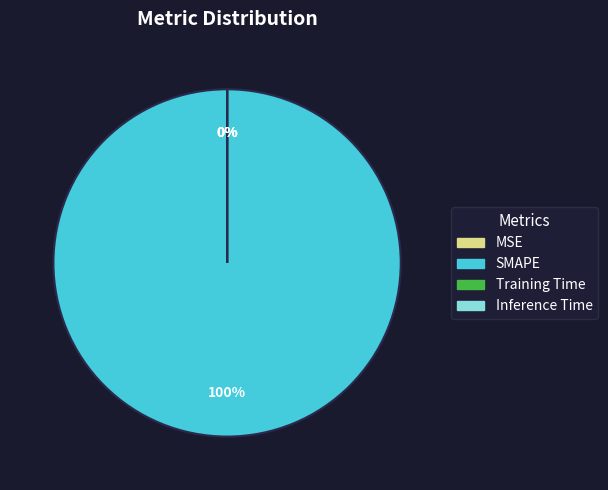

Rank the categories by value from lowest to highest.

MSE, Inference Time, Training Time, SMAPE